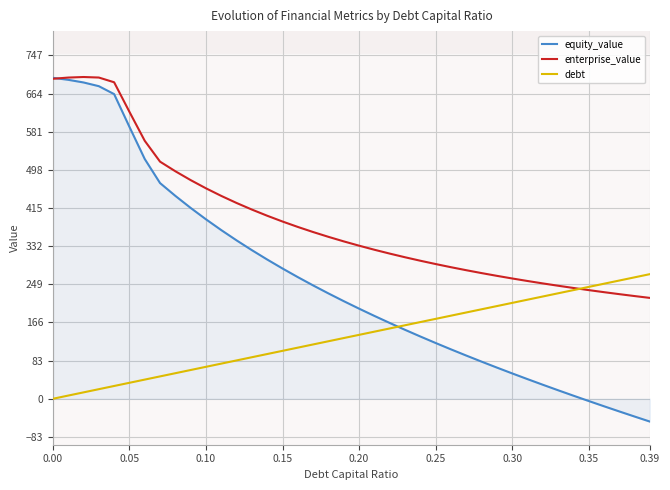

What is the minimum value for enterprise_value?

219.5